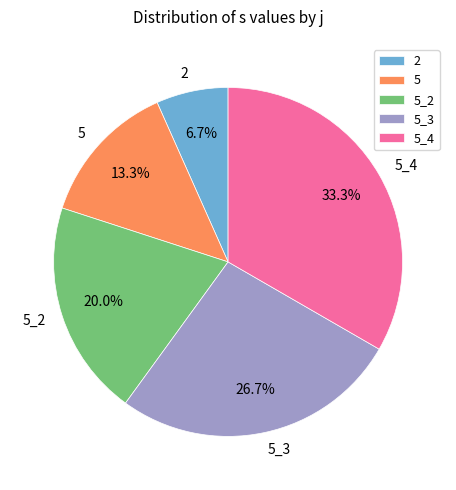

What percentage is the 5 slice, to the nearest percent?

13%